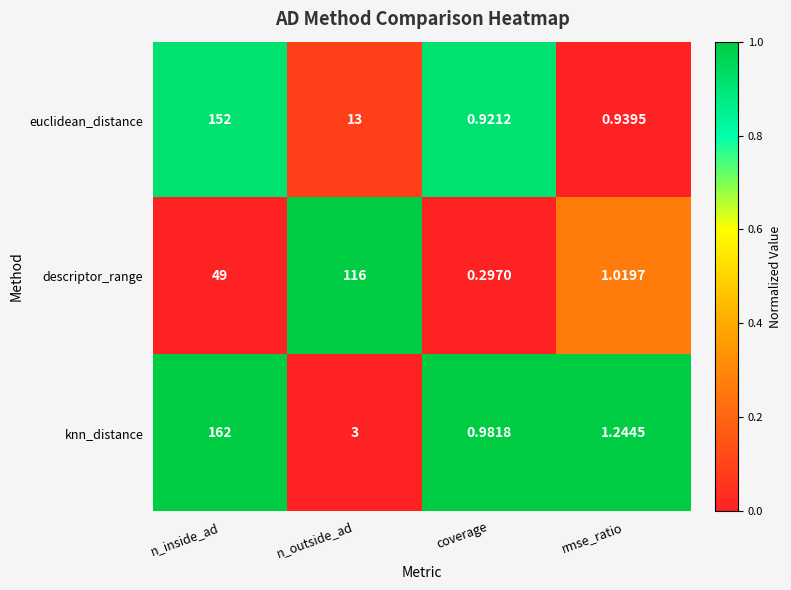

Which series has the largest range (max minus min)?

knn_distance